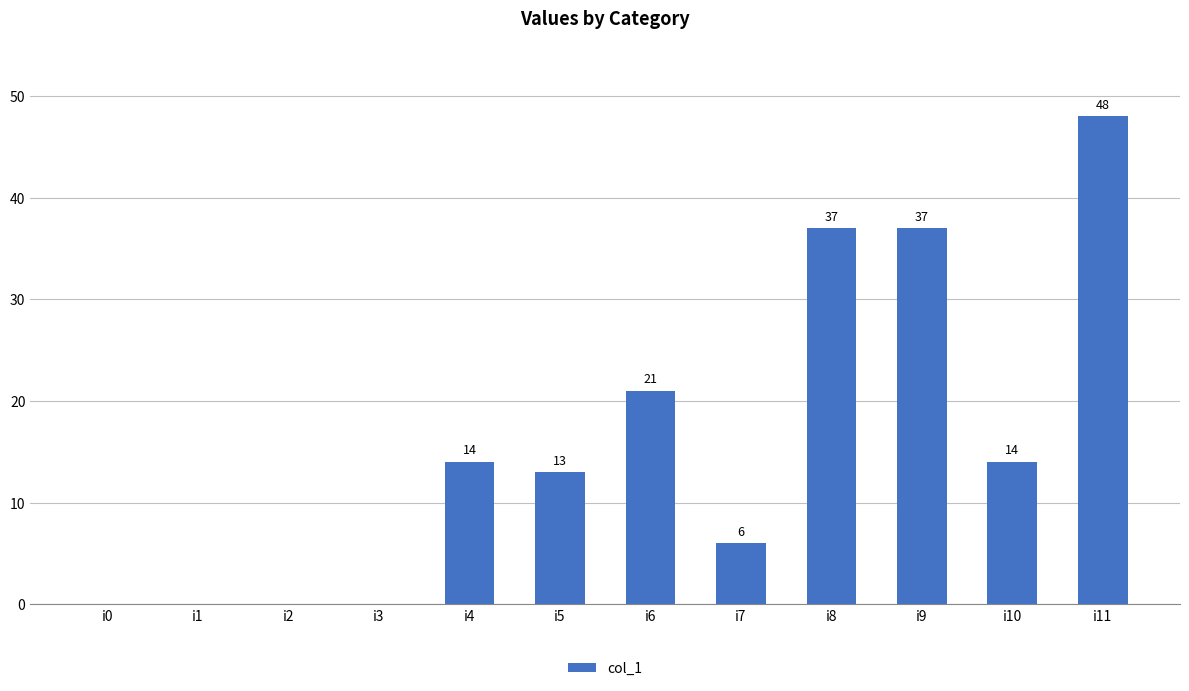

Reading left to right, transcribe all the data shown in this chart.

0	0	0	0	14	13	21	6	37	37	14	48